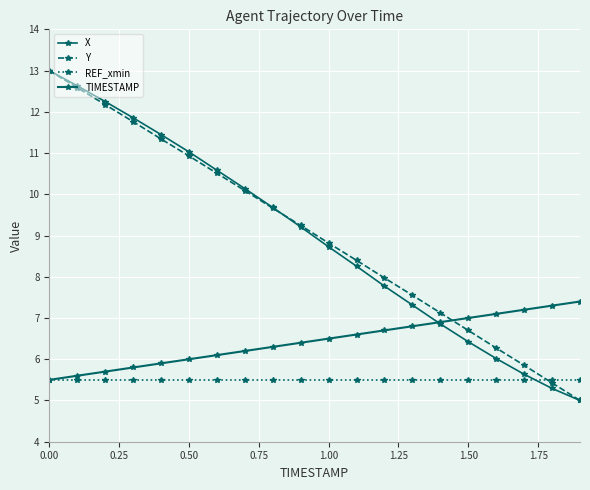

How many lines are shown in the chart?

4